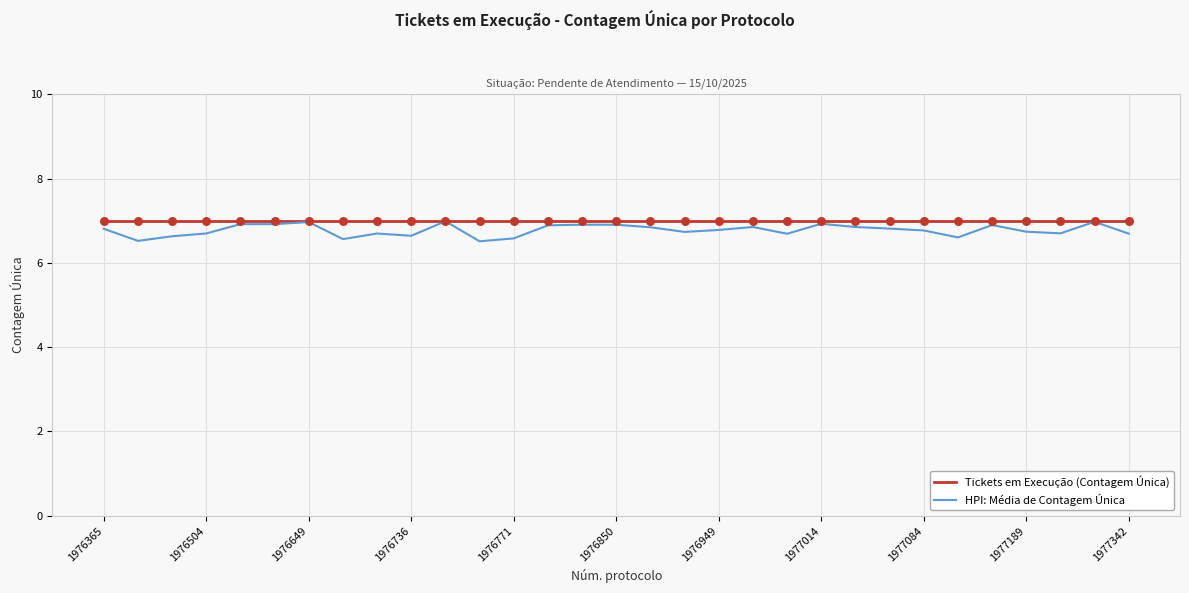

At how many categories does at least one series exceed 6?

31